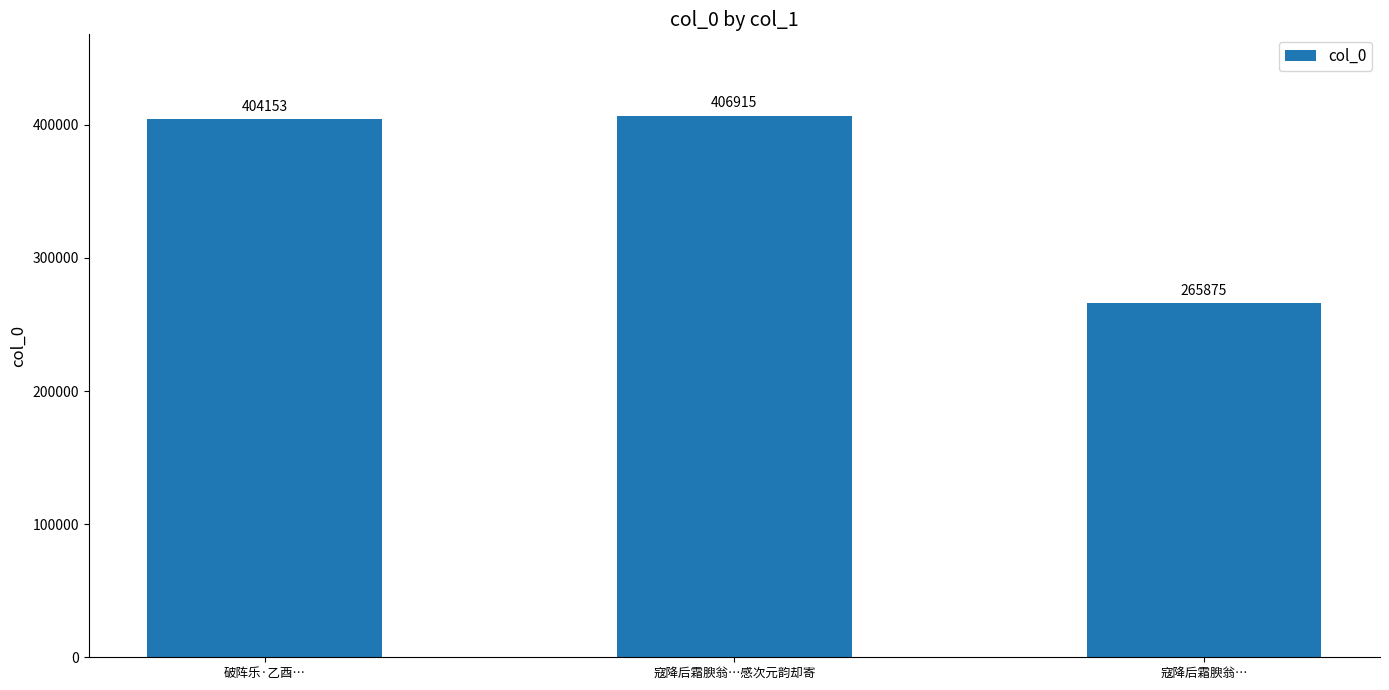

What is the difference between the values at 破阵乐·乙酉… and 寇降后霜腴翁…?

138278